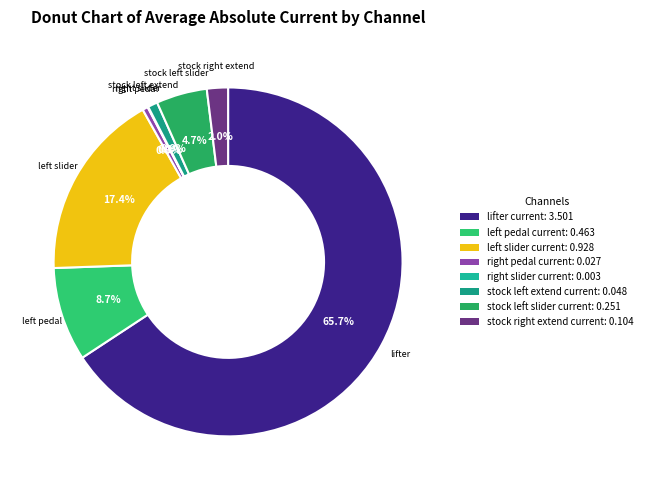

Which slice is the smallest?

right slider current